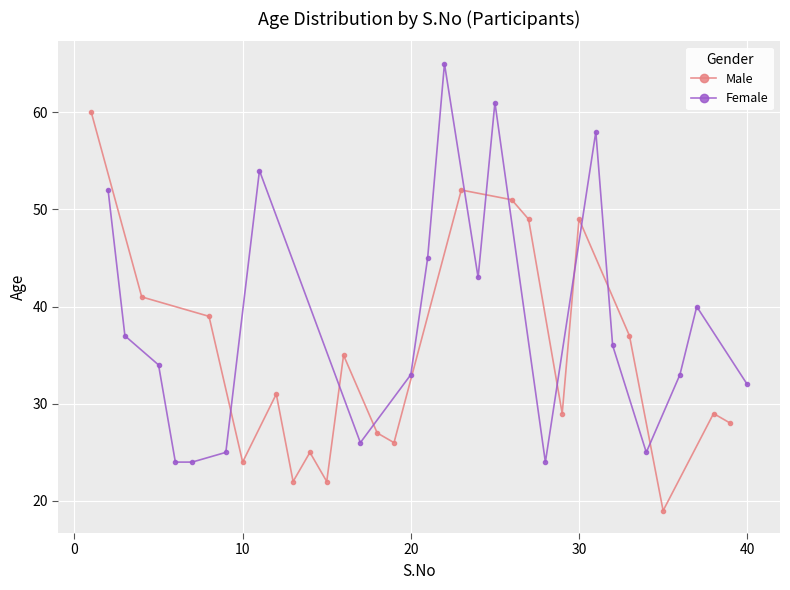

True or false: Female has more than 2 points higher than both neighbors.

True